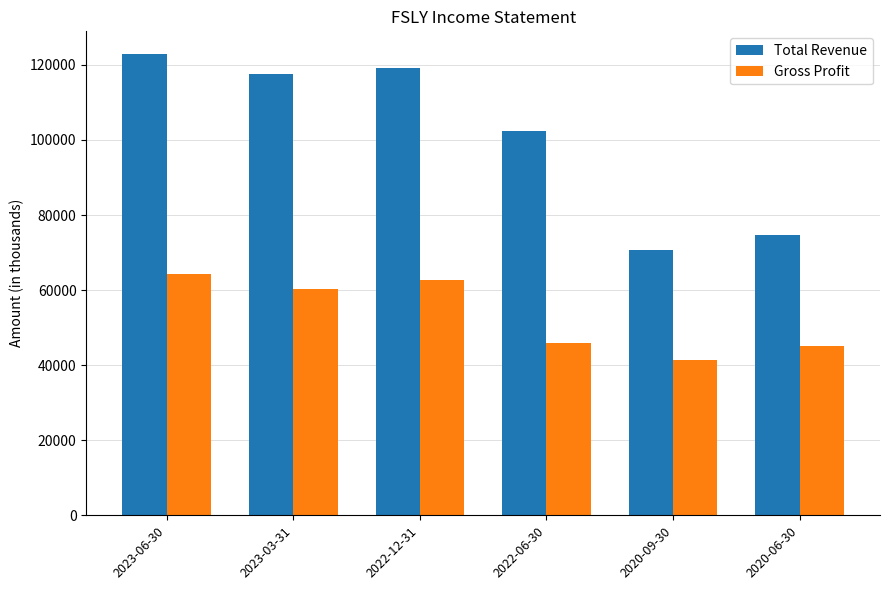

True or false: Total Revenue has a value of 102500 at 2022-06-30.

True